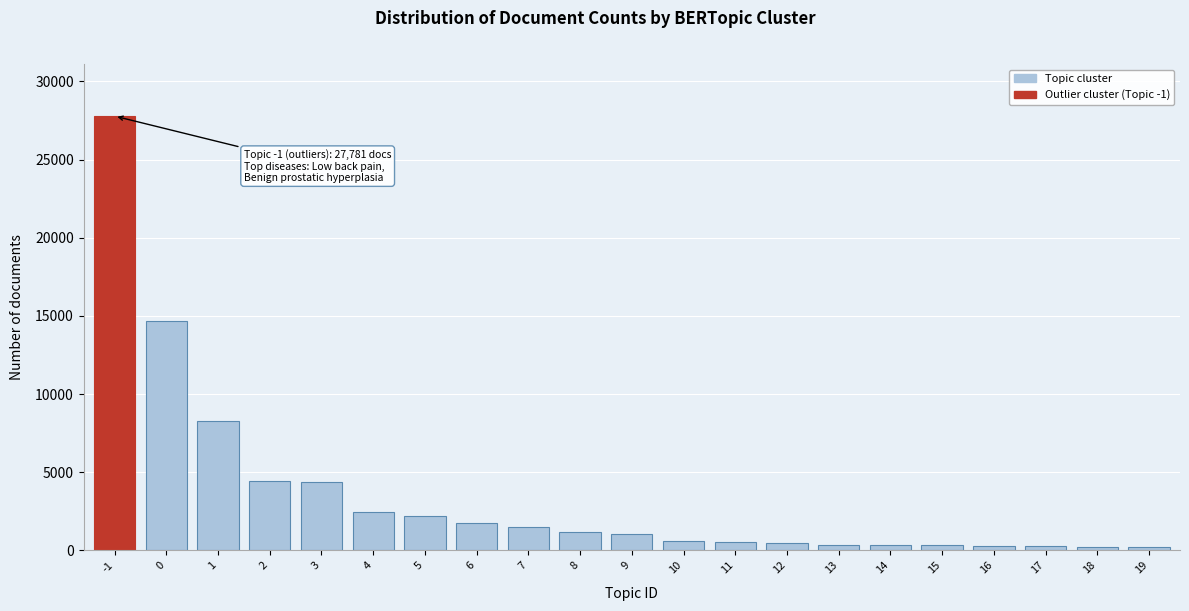

Is it true that the value at 2 is 7616?

False